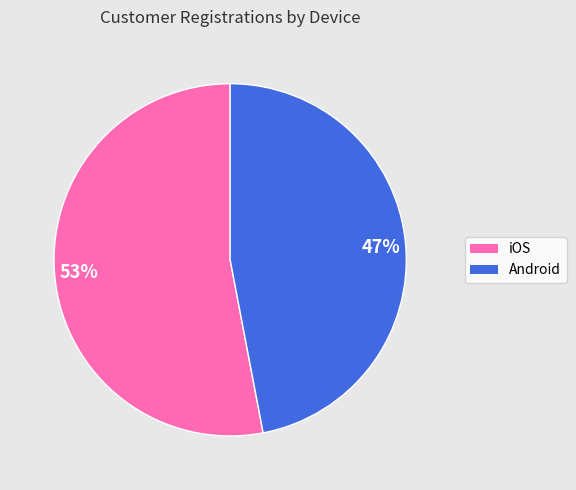

Approximately how many times larger is the value at Android compared to iOS?

0.9